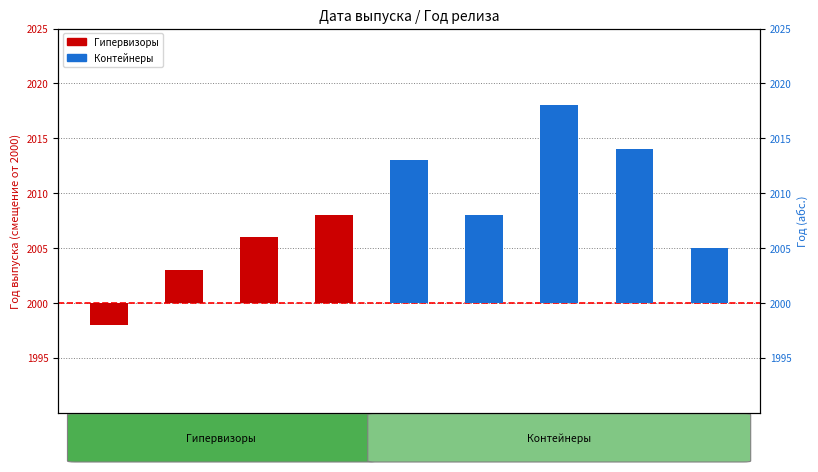

What value does the data have at Podman?

18